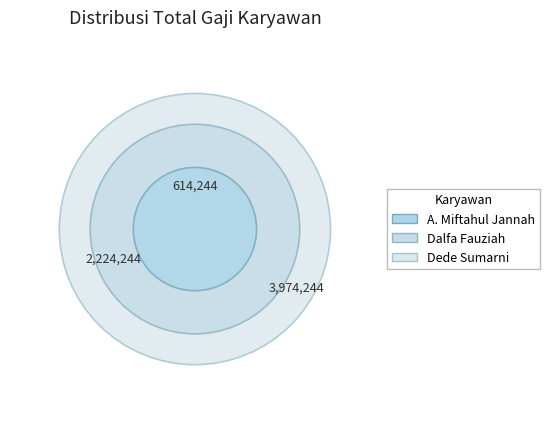

How many slices are in this pie chart?

3